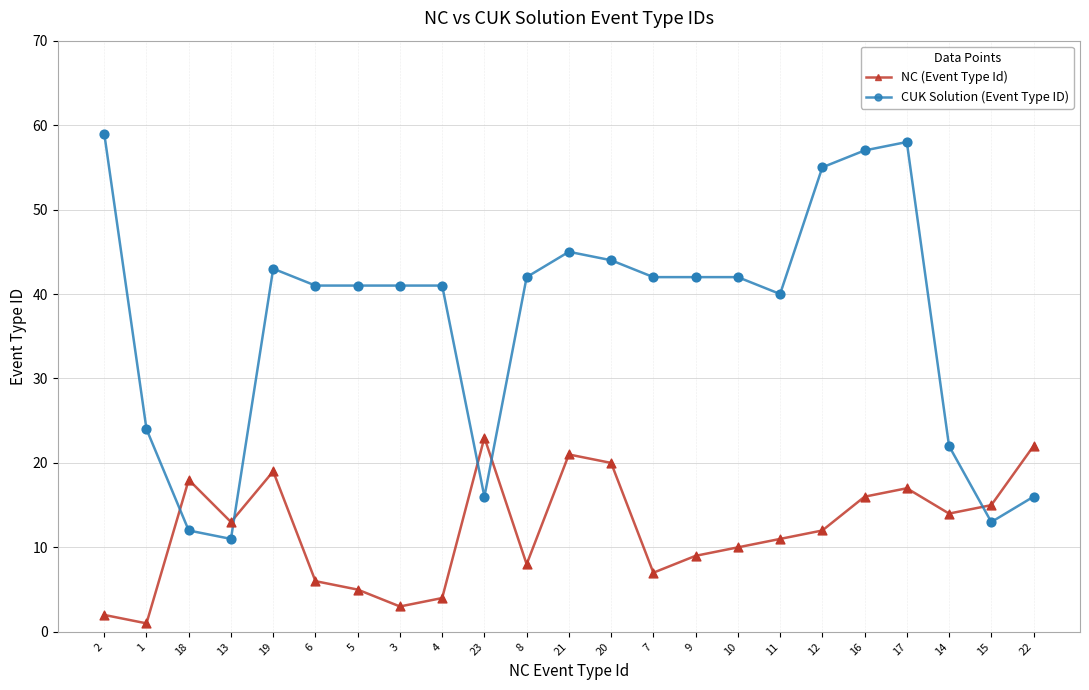

Which series changed the most between 18 and 11?

CUK Solution (Event Type ID)